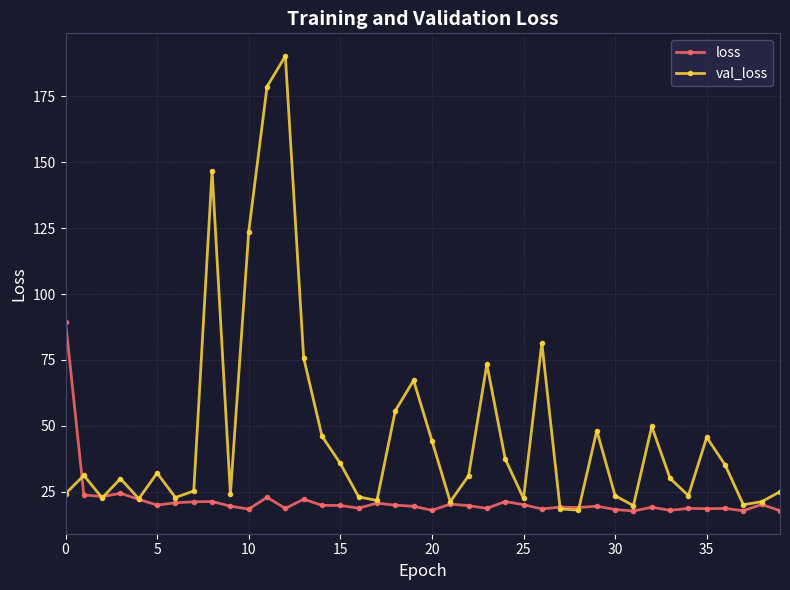

List the series in order of their overall mean, lowest first.

loss, val_loss